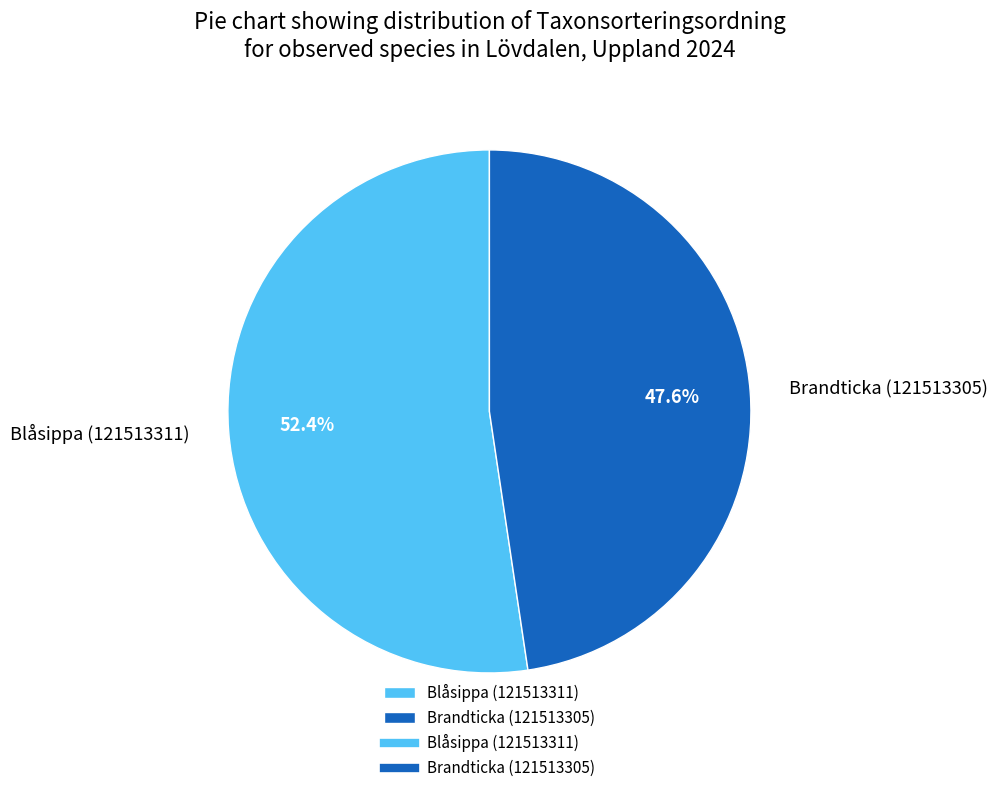

Rank the categories by value from lowest to highest.

Brandticka (121513305), Blåsippa (121513311)